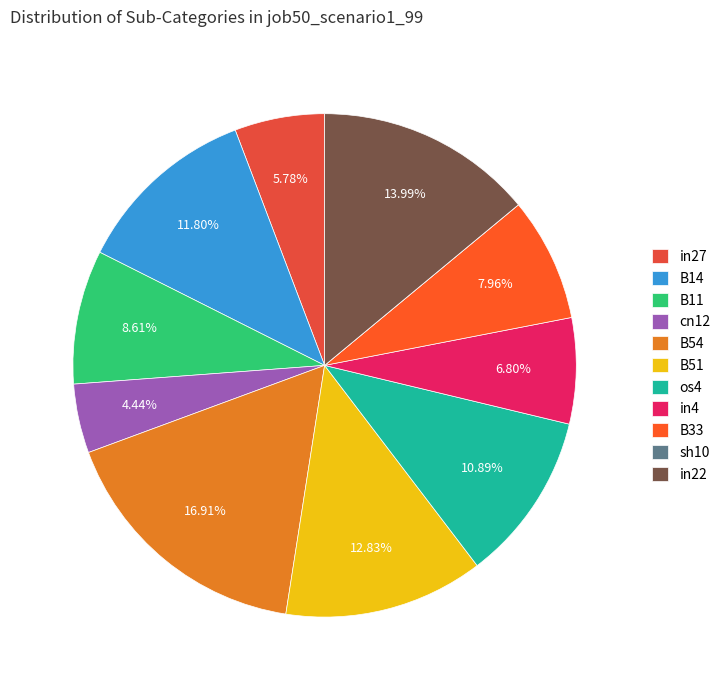

Rank the categories by value from highest to lowest.

B54, in22, B51, B14, os4, B11, B33, in4, in27, cn12, sh10